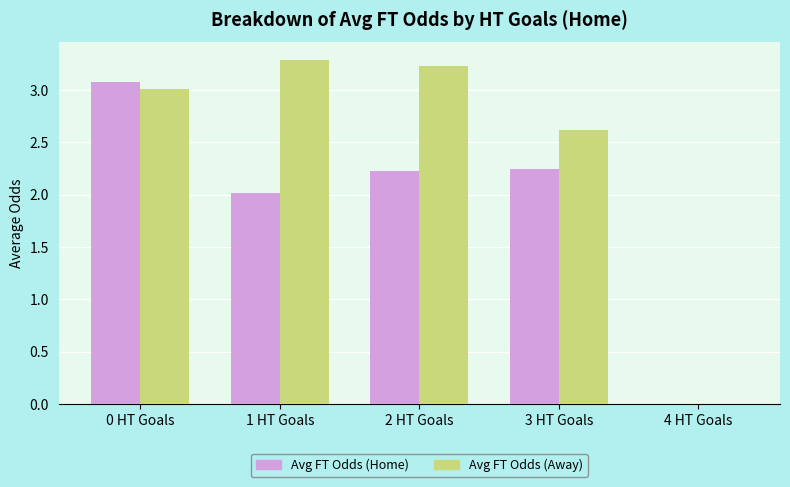

Between 1 HT Goals and 4 HT Goals, which series saw the biggest shift?

Avg FT Odds (Away)